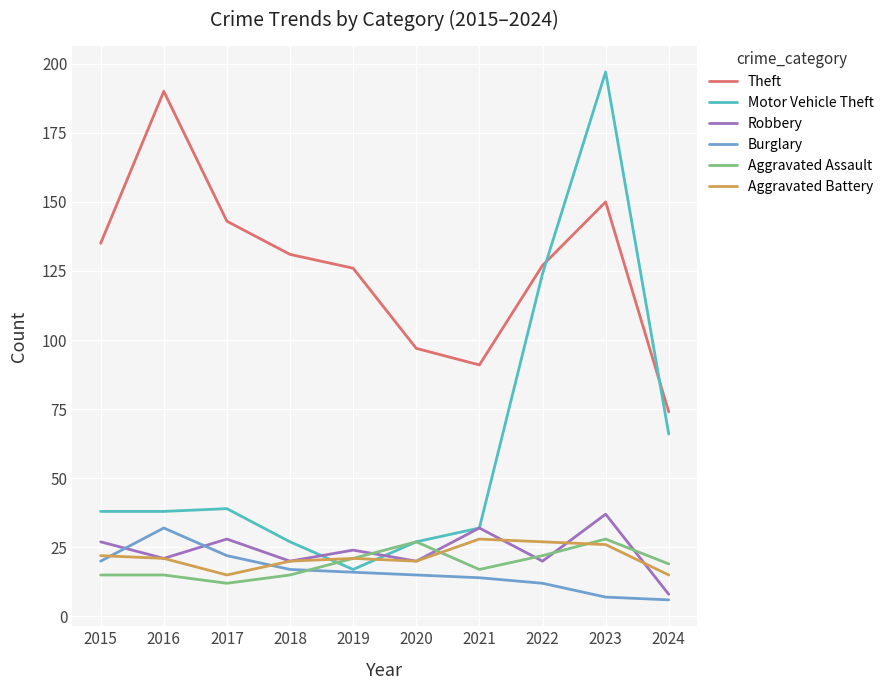

What is the maximum value for Robbery?

37